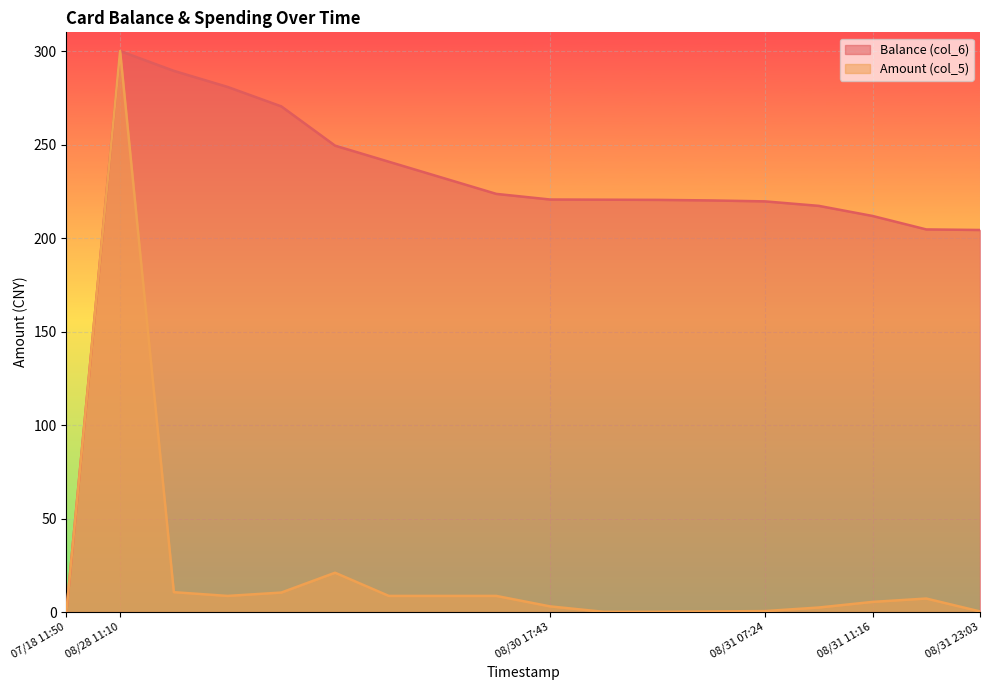

True or false: Balance (col_6) and Amount (col_5) intersect in this chart.

False